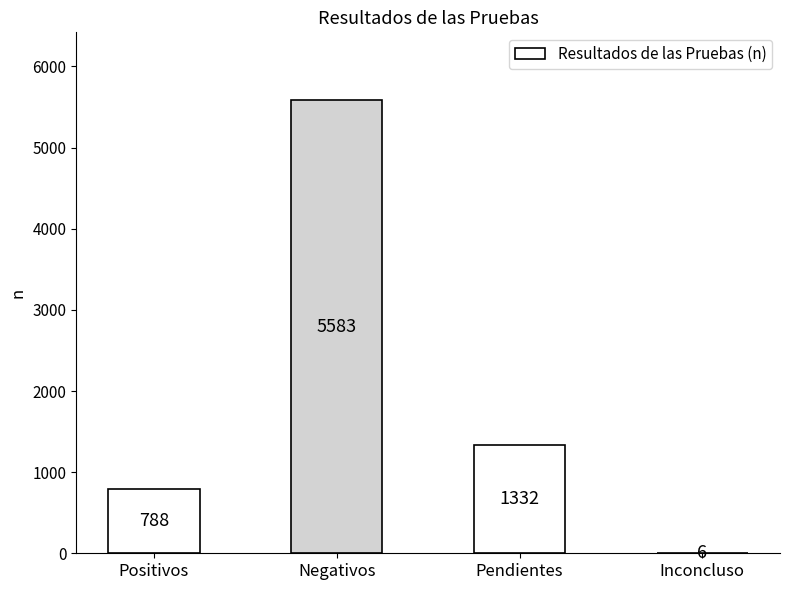

Is it true that the value at Positivos is 788?

True